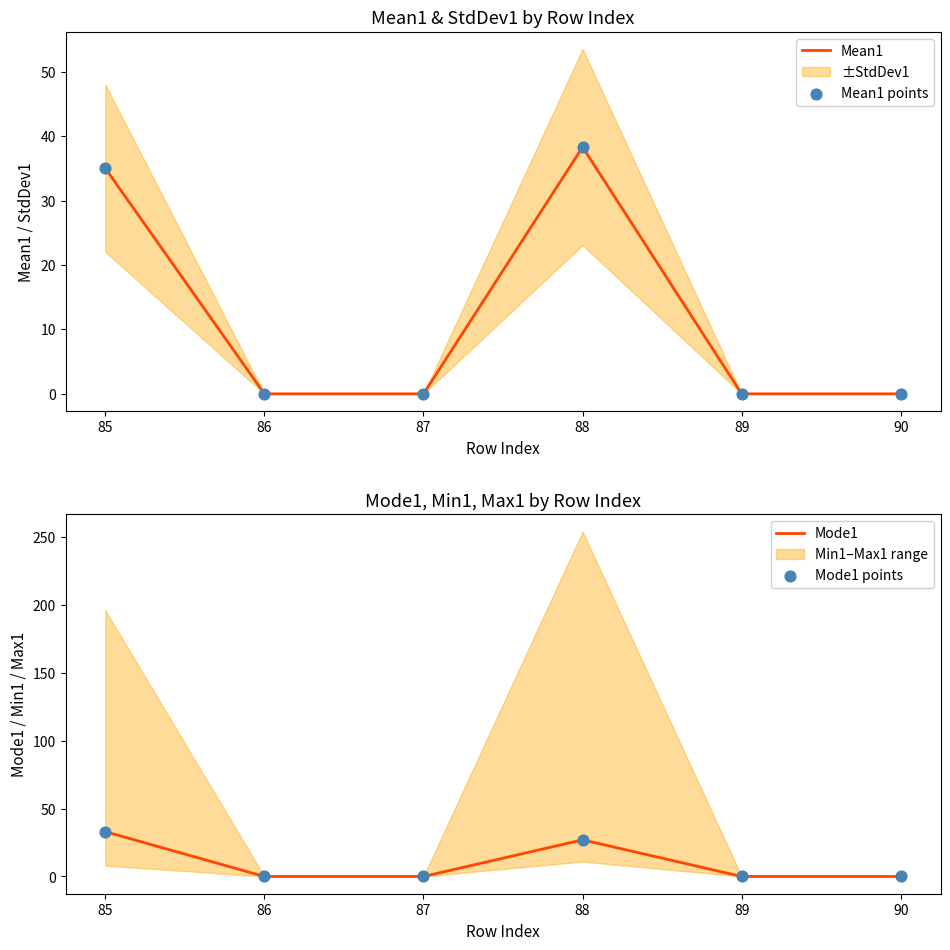

What is the maximum value for Mean1?

38.3